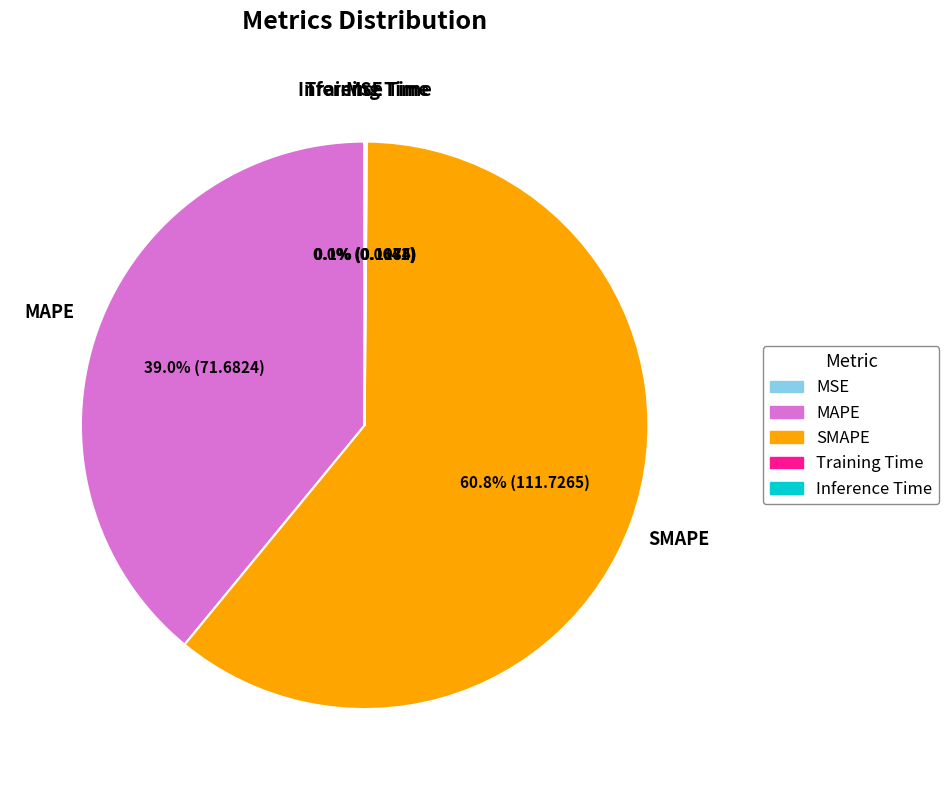

To the nearest percent, what is the average slice percentage?

20%